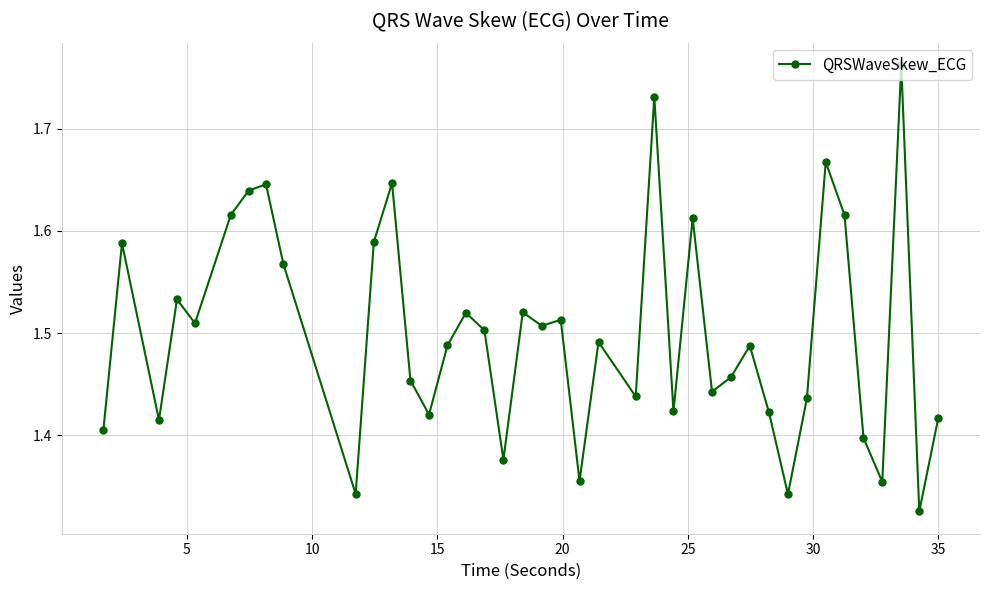

What is the difference between the maximum and second lowest values?

0.4